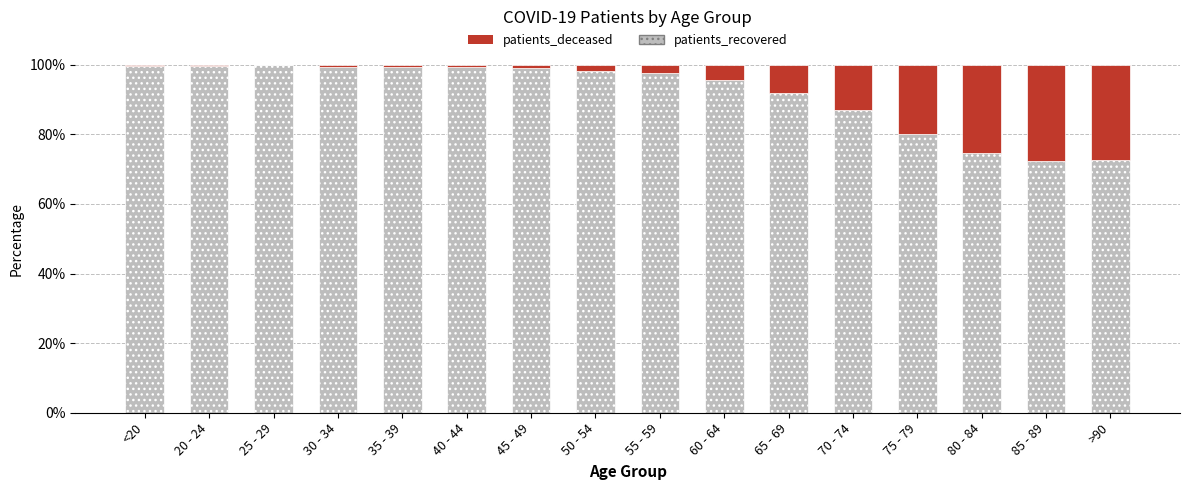

What is the sum of all patients_recovered values?

1465.8